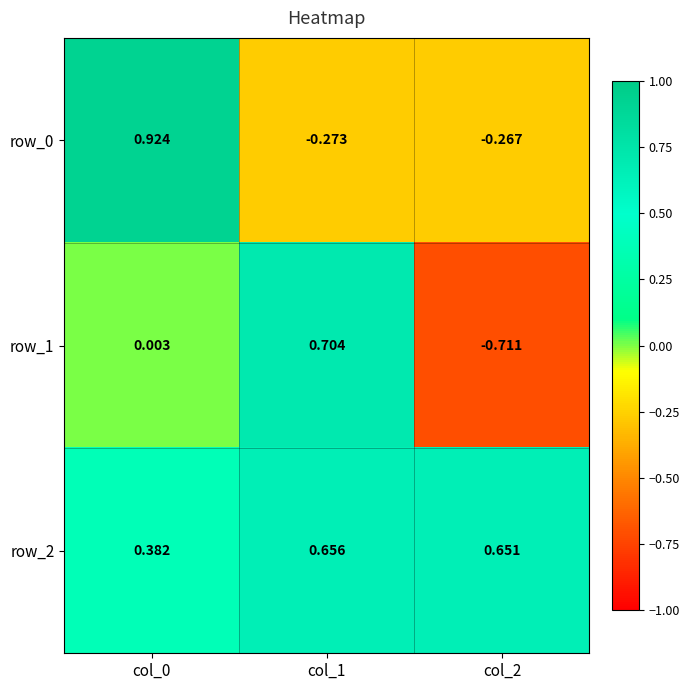

How many series are shown in this chart?

3